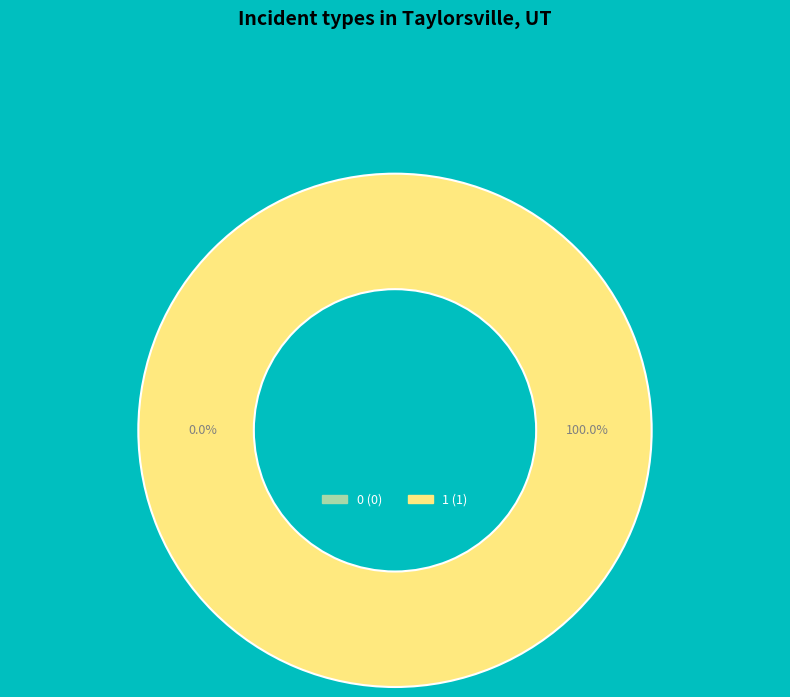

To the nearest percent, what is the difference between the 0 and 1 slice percentages?

100%